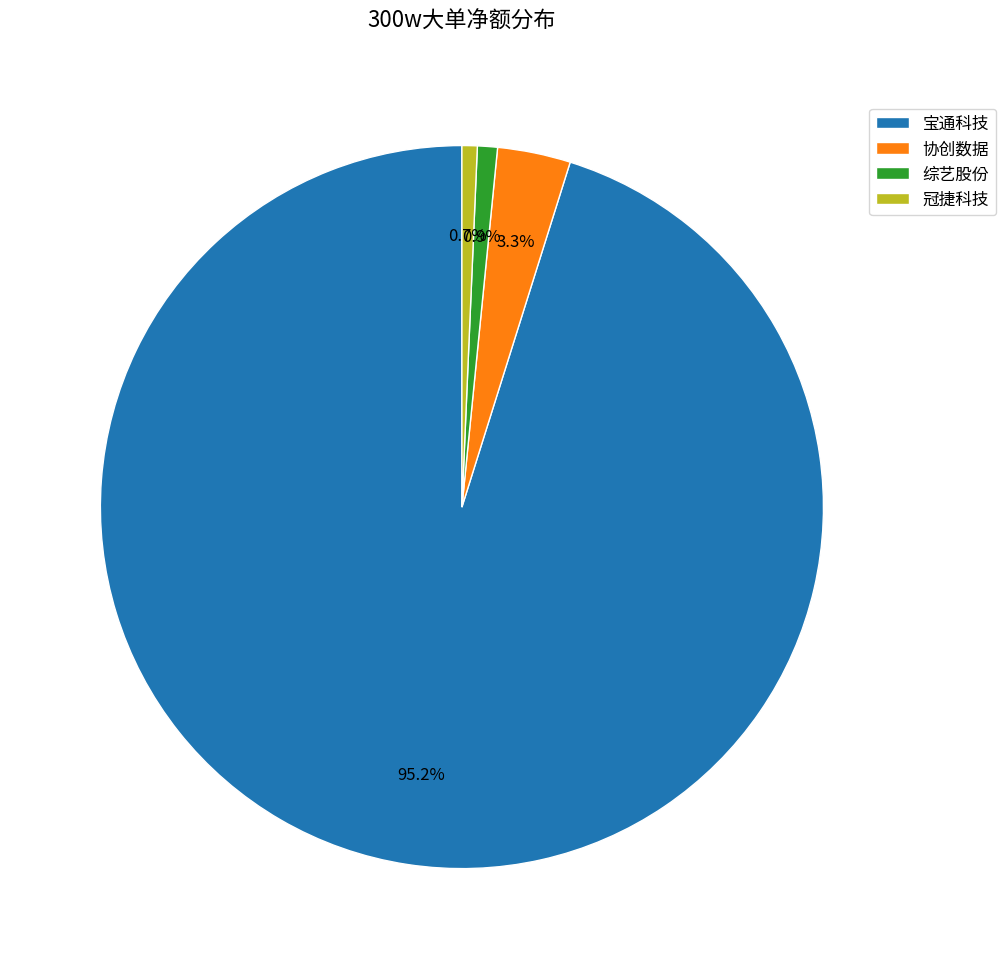

To the nearest percent, what is the difference between the largest and smallest slice percentages?

94%